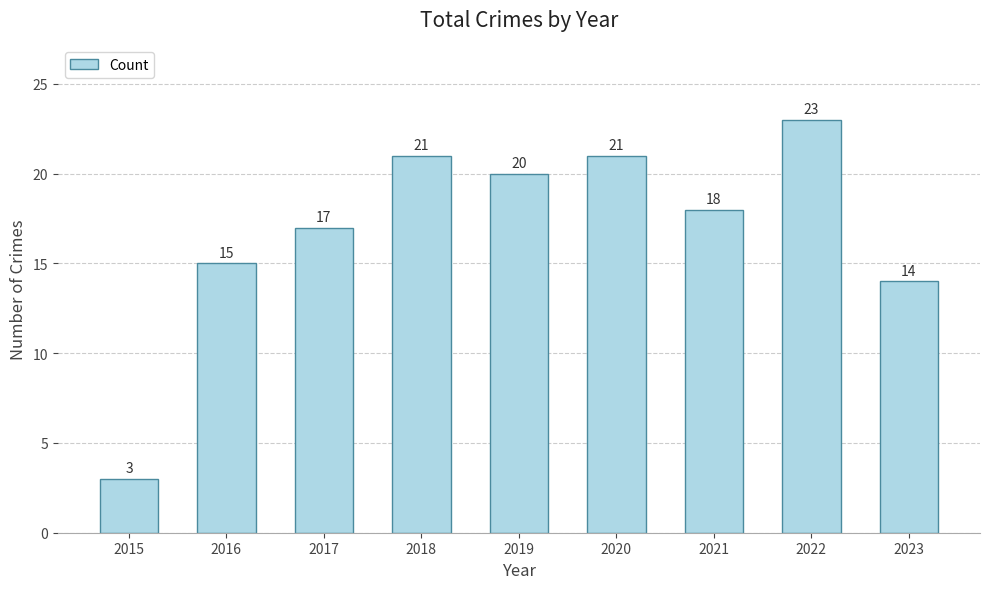

Reading right to left, extract all data points from this chart.

2023=14	2022=23	2021=18	2020=21	2019=20	2018=21	2017=17	2016=15	2015=3